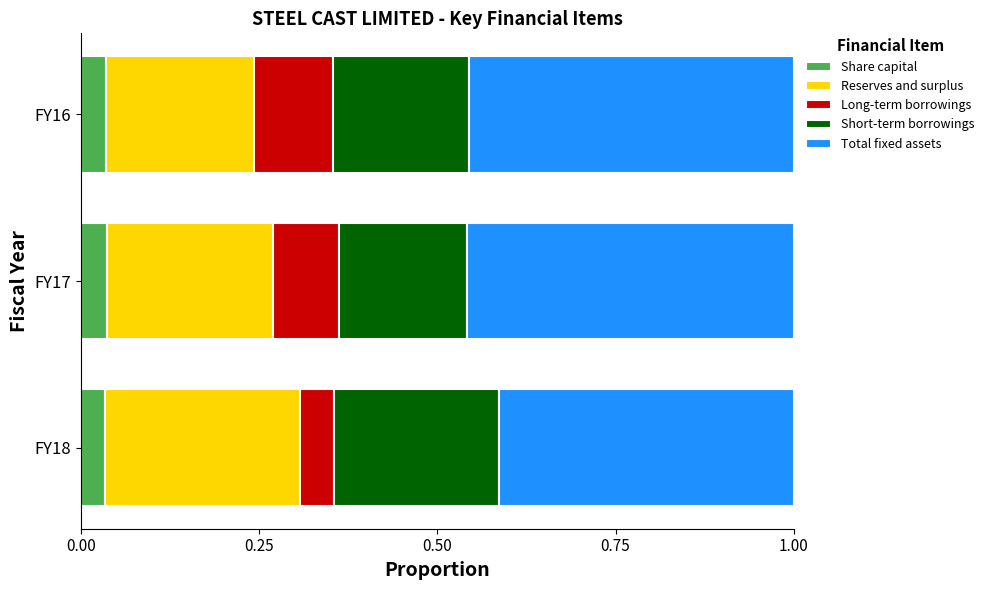

Count the Share capital values in the range 0 to 1.

3